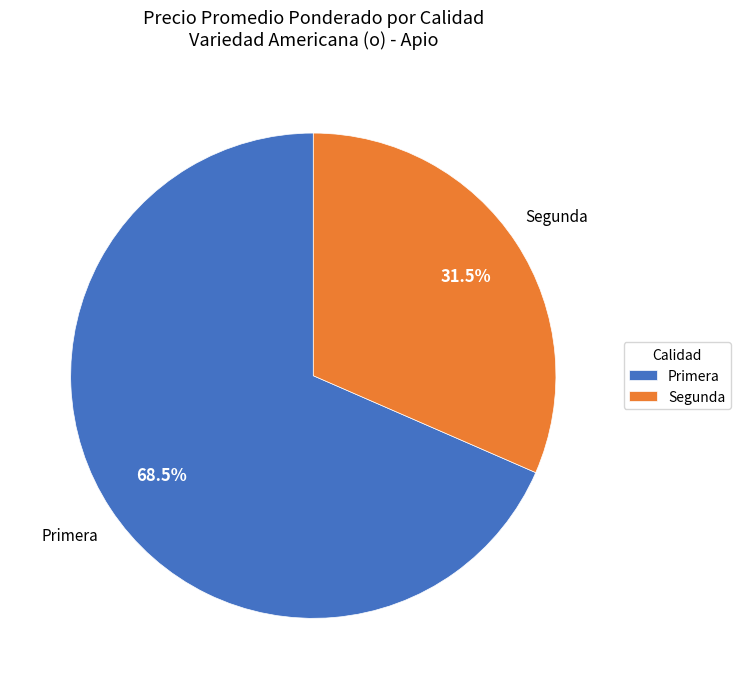

Which category has the biggest portion of the pie?

Primera